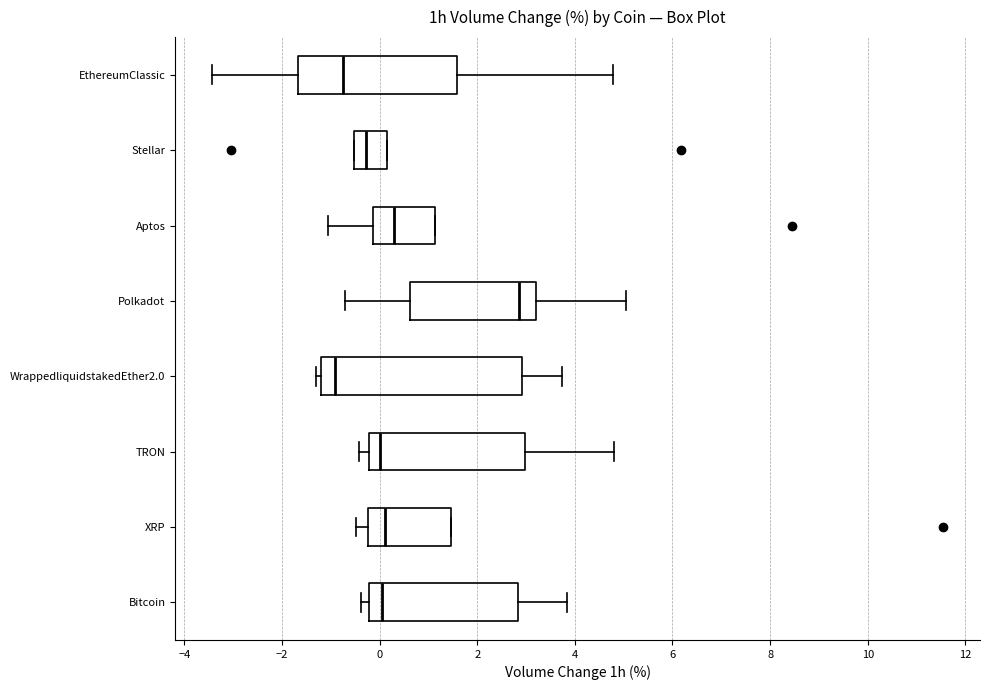

Which box's median line is the furthest to the right?

Polkadot